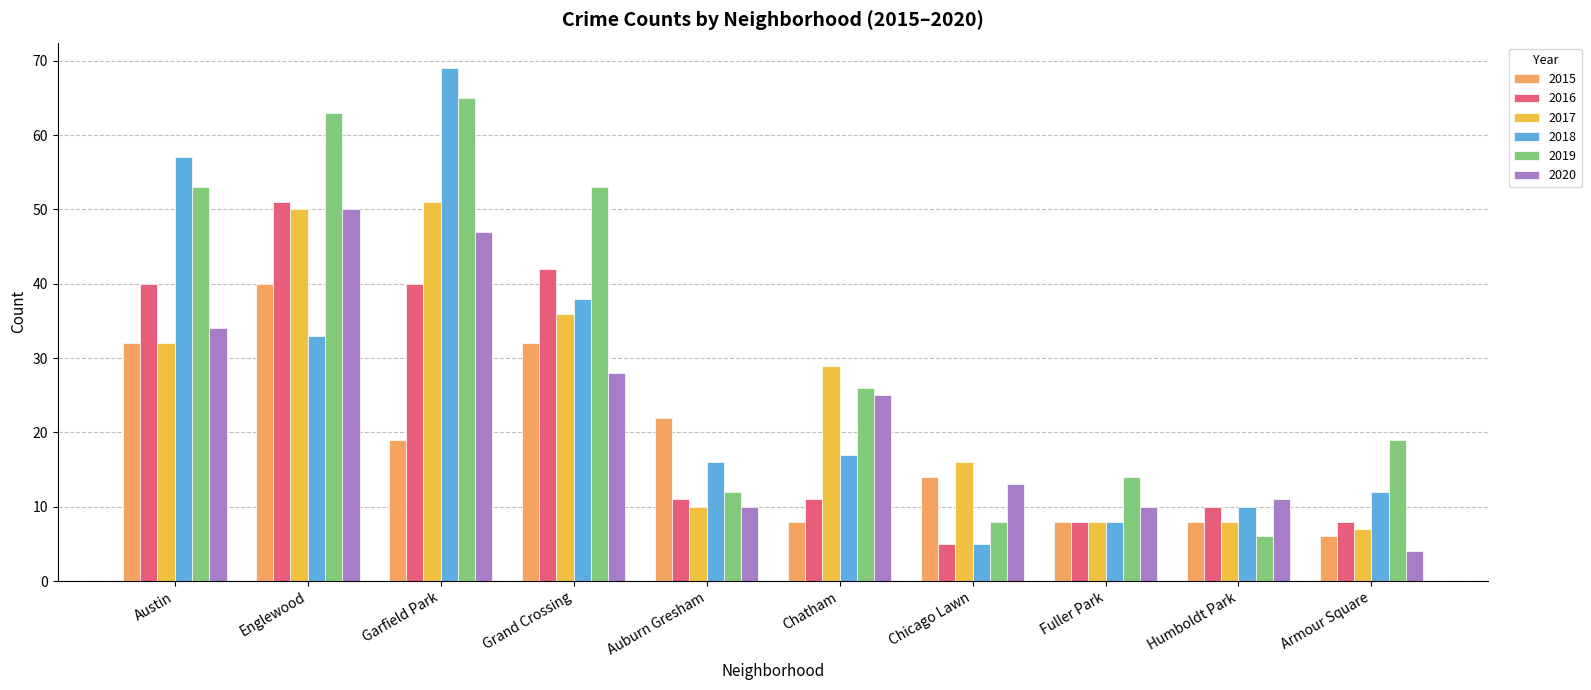

How many bars are there in each group?

6